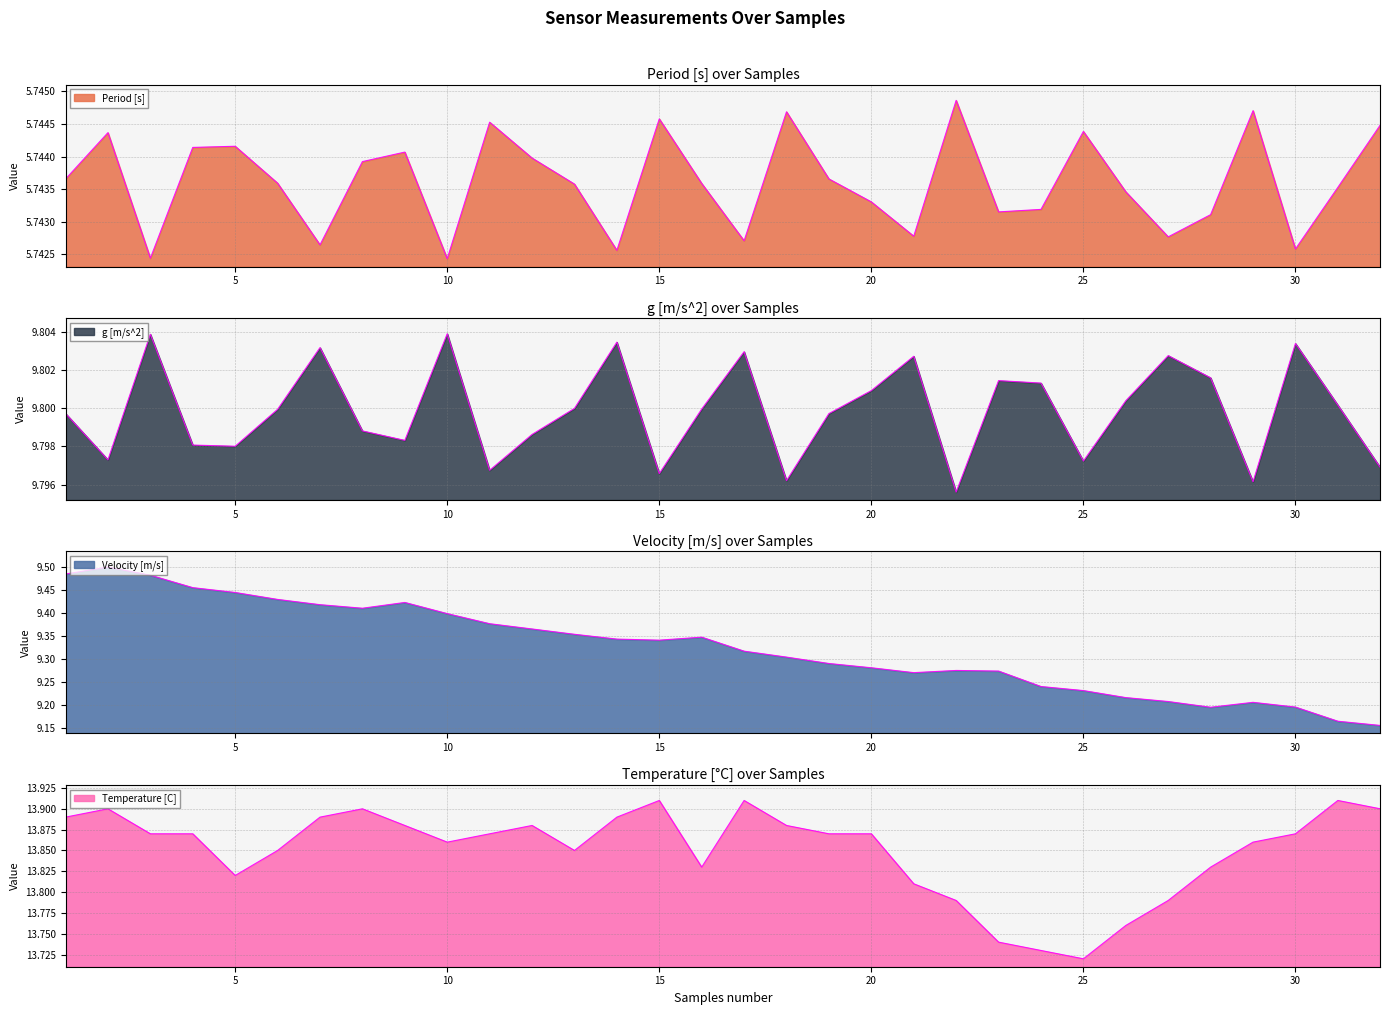

Is it true that g [m/s^2] equals 9.8 at 21?

True